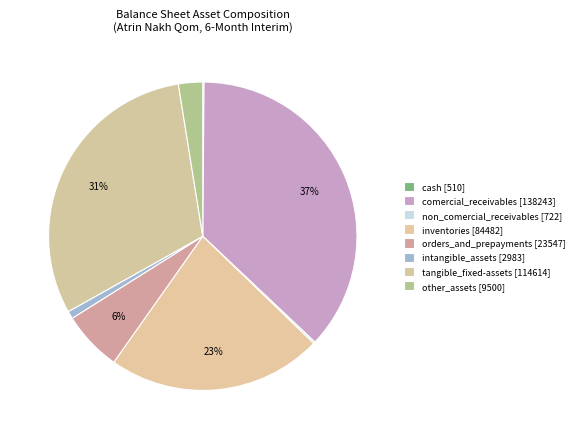

To the nearest percent, what is the difference between the orders_and_prepayments and tangible_fixed-assets slice percentages?

24%